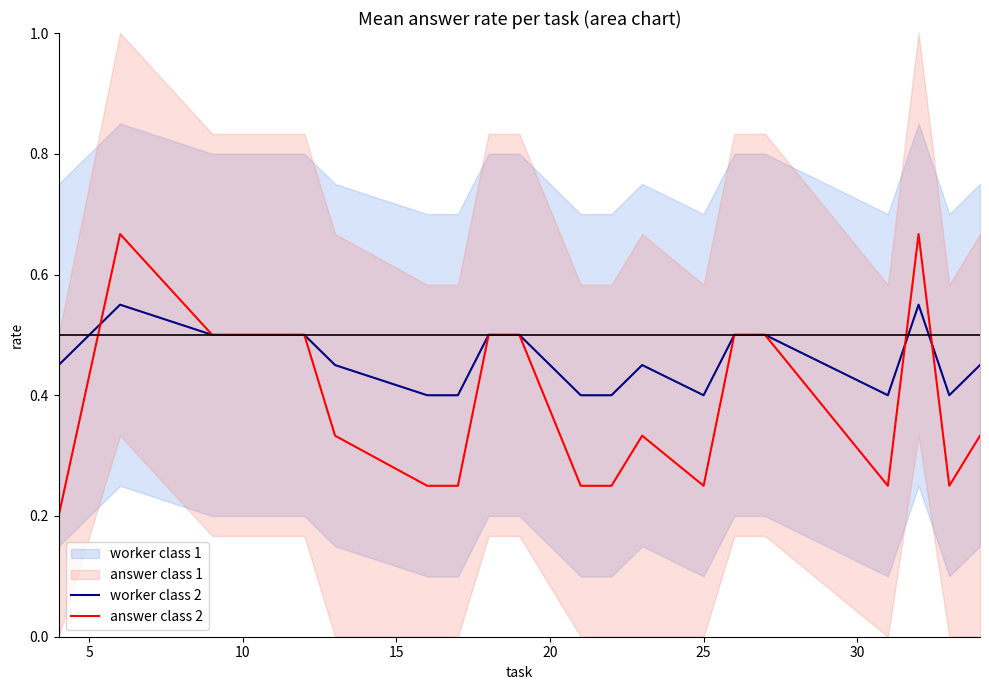

What is the minimum value for worker class 2?

0.4